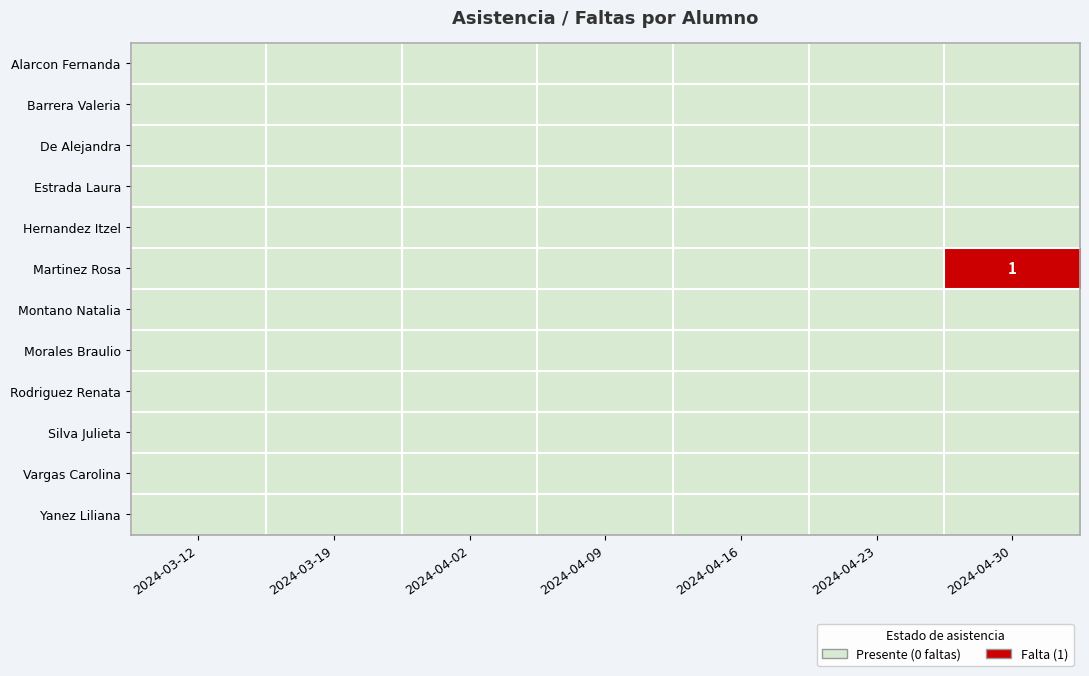

Rank the series by their maximum value, from highest to lowest.

Martinez Rosa, Alarcon Fernanda, Barrera Valeria, De Alejandra, Estrada Laura, Hernandez Itzel, Montano Natalia, Morales Braulio, Rodriguez Renata, Silva Julieta, Vargas Carolina, Yanez Liliana